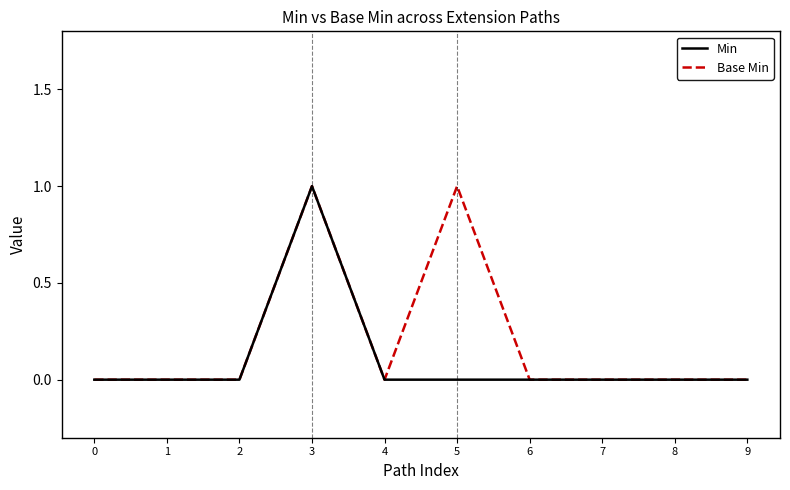

Reading left to right, extract all data points from this chart.

Min: 0	0	0	1	0	0	0	0	0	0
Base Min: 0	0	0	1	0	1	0	0	0	0